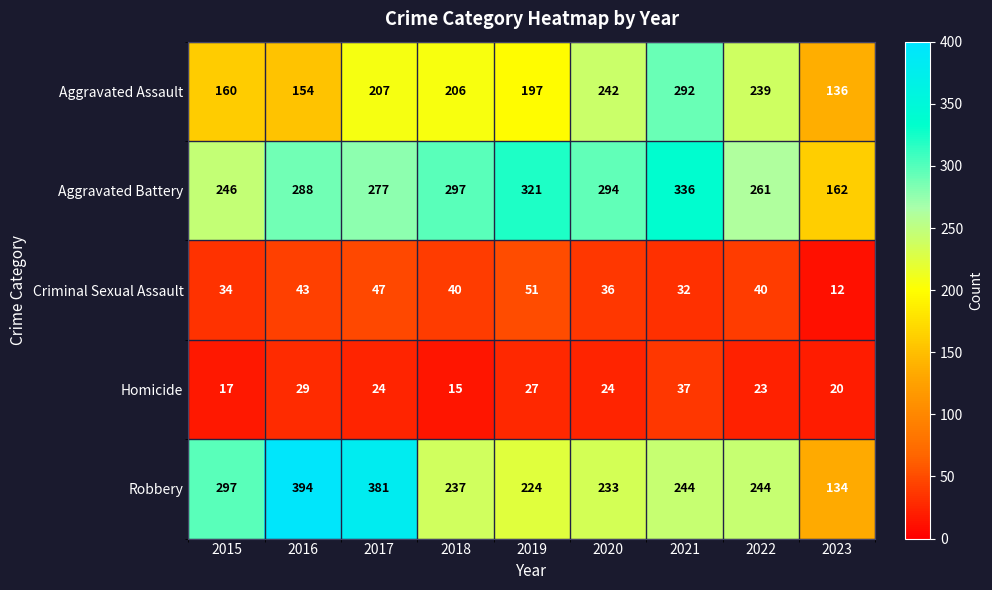

List the series in order of their peak value, lowest first.

Homicide, Criminal Sexual Assault, Aggravated Assault, Aggravated Battery, Robbery